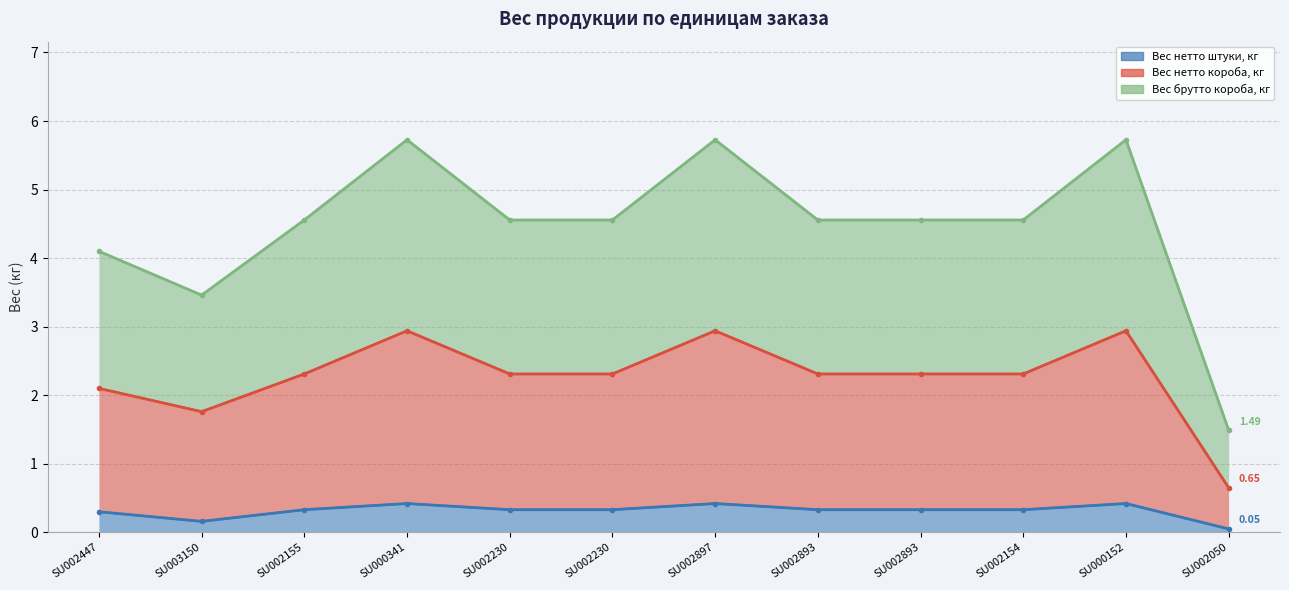

How many lines are shown in the chart?

3